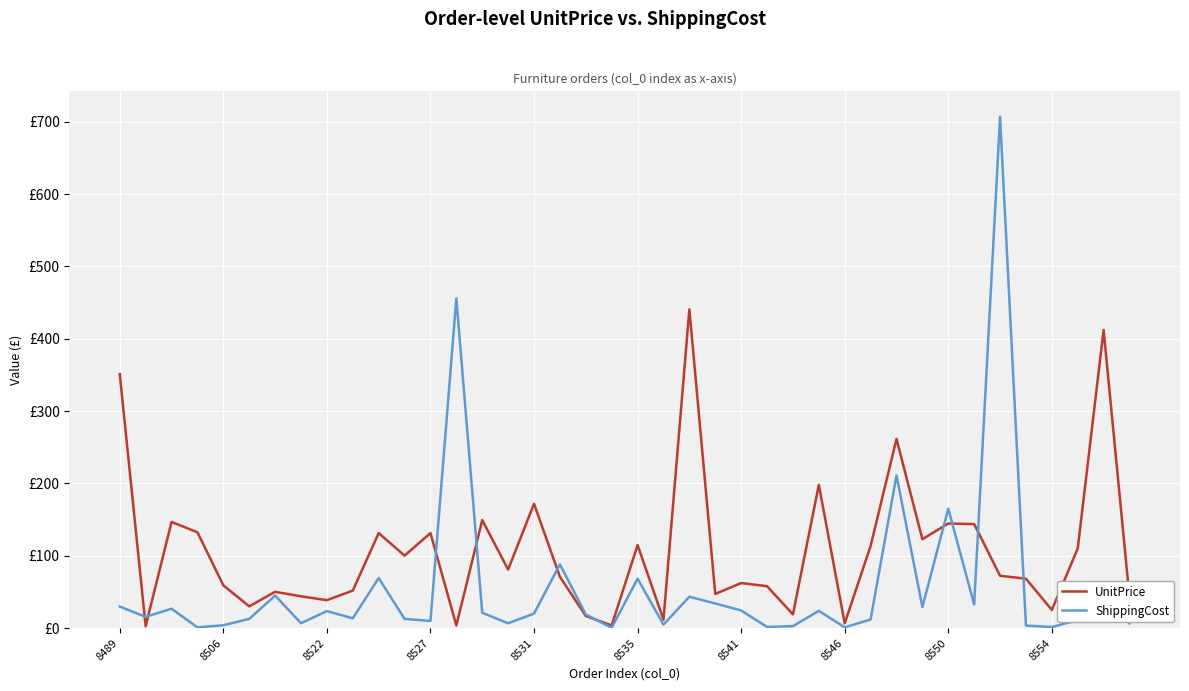

Which series has the widest spread of values?

ShippingCost